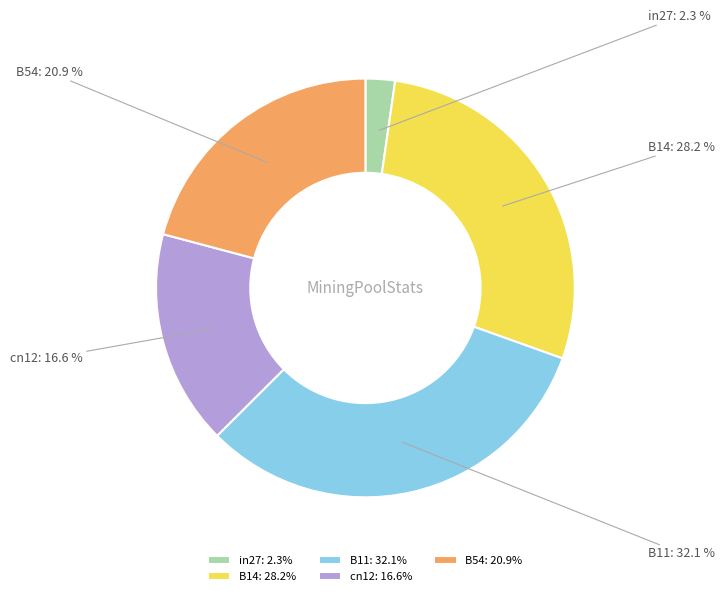

Is there a majority slice in this chart?

No